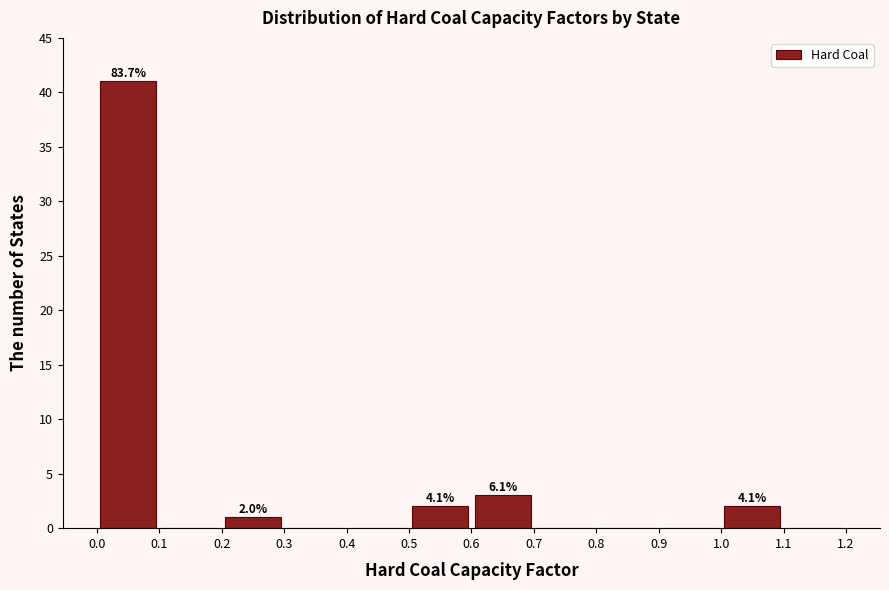

Which range on the x-axis has the tallest bar?

0.0 to 0.1